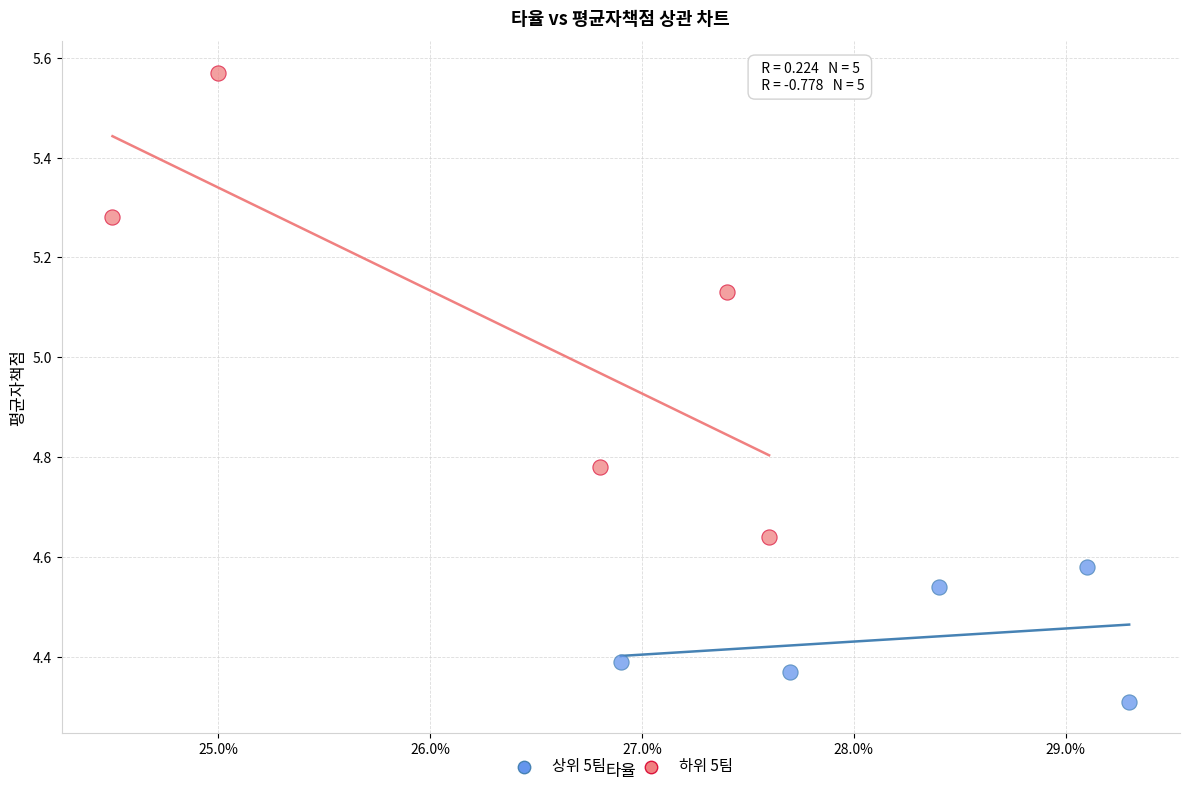

What are all the series names shown in the legend?

상위 5팀, 하위 5팀